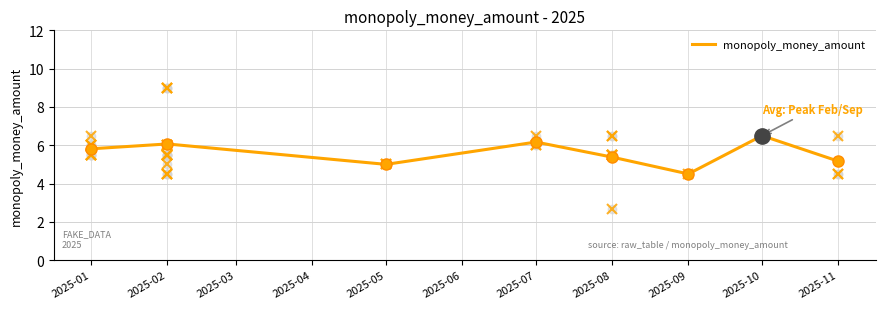

How many lines are shown in the chart?

1